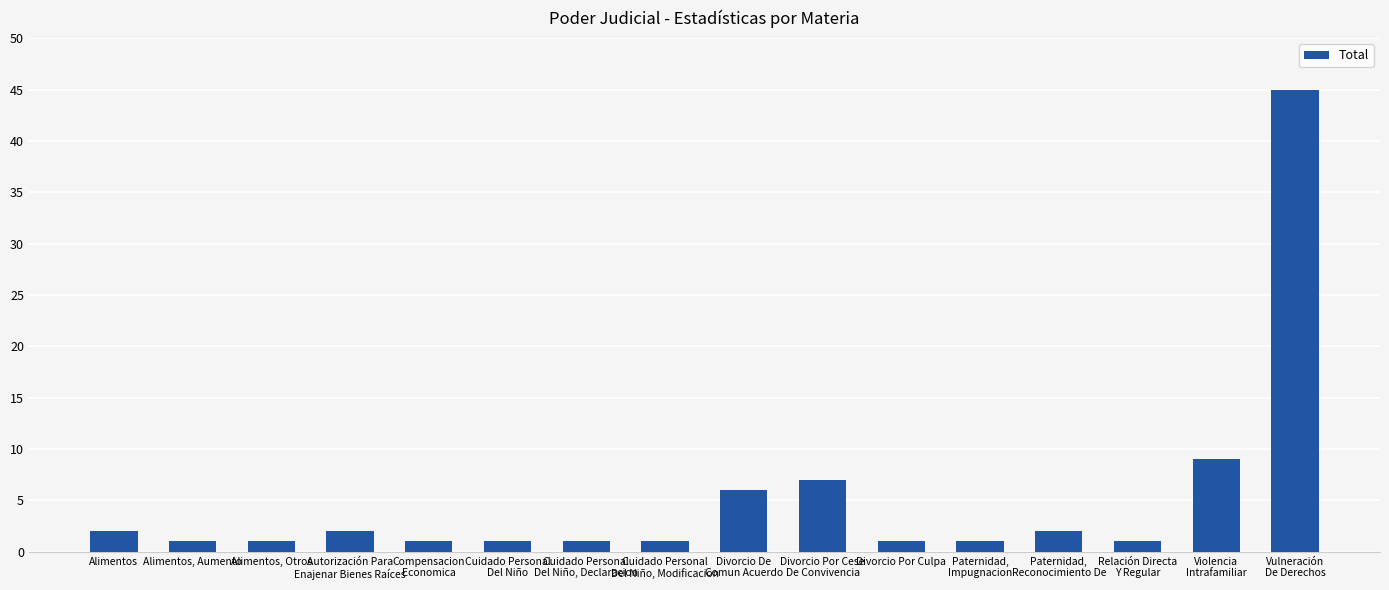

What is the change in value from Alimentos, Aumento to Violencia
Intrafamiliar?

+8